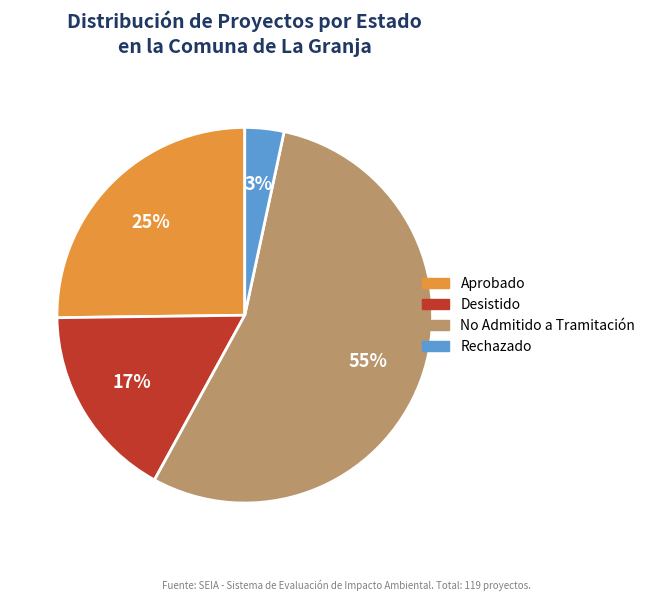

Count the number of slices in the pie.

4